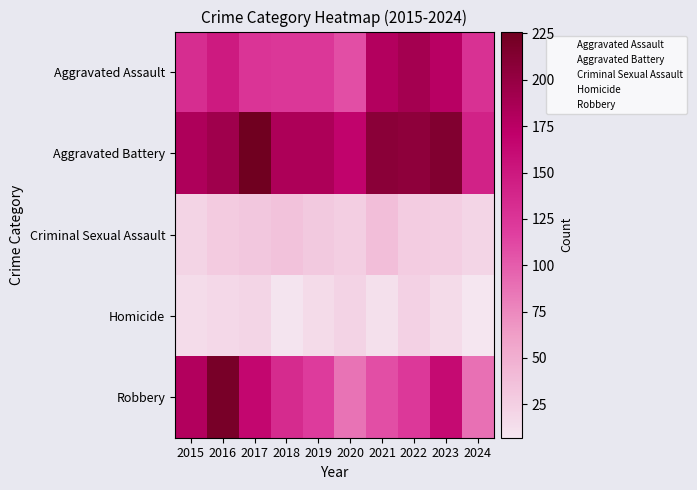

Which series has the widest spread of values?

Robbery